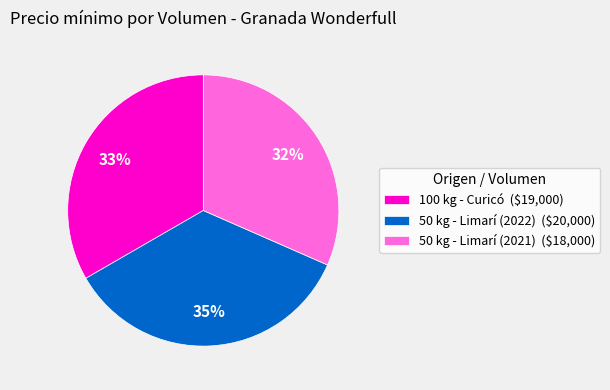

Does 100 kg - Curicó represent more than half of the total?

No